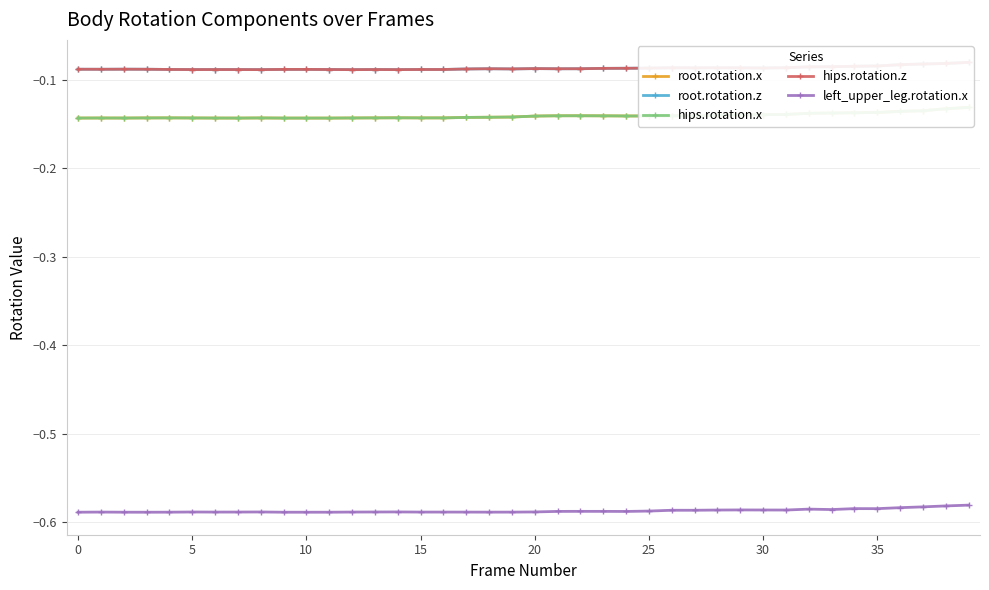

How many interior local valleys does the hips.rotation.z series have?

9